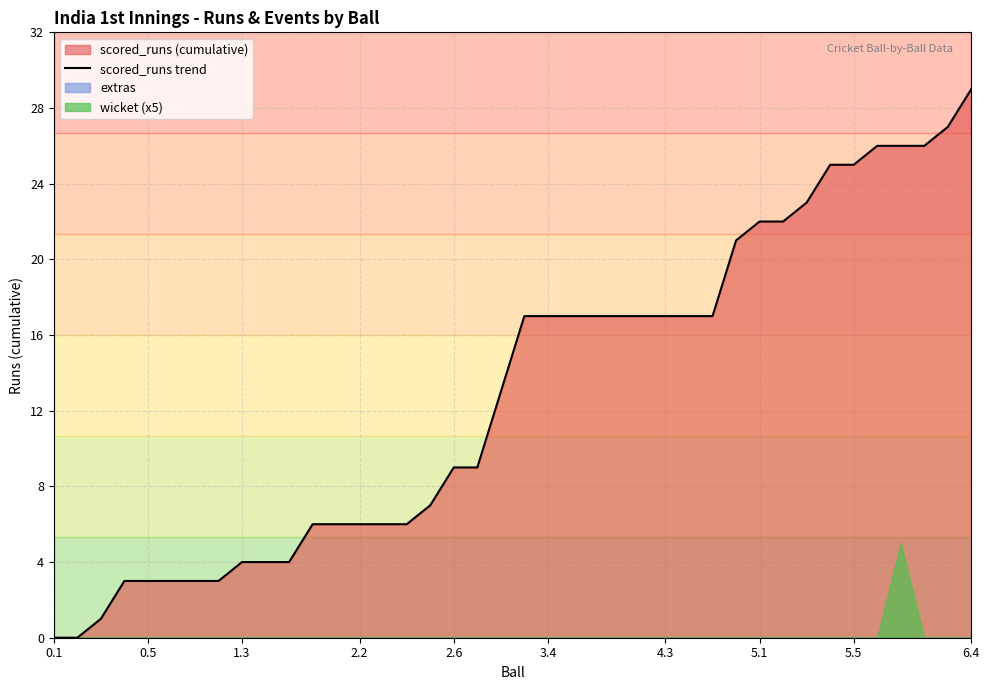

At which label does scored_runs trend reach its peak?

6.4